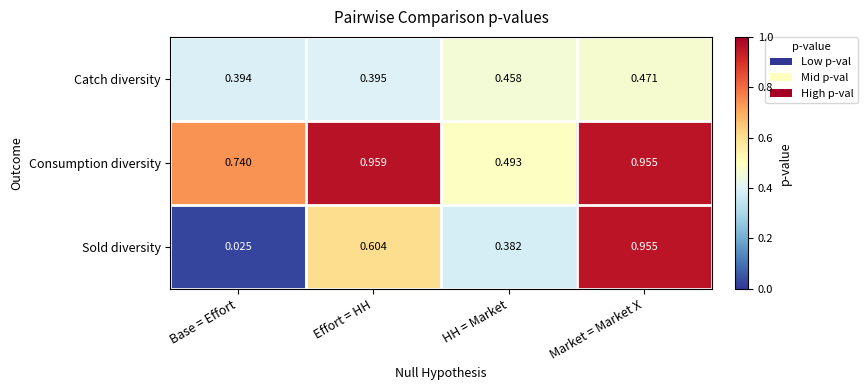

At which category is the sum across all series the highest?

Market = Market X